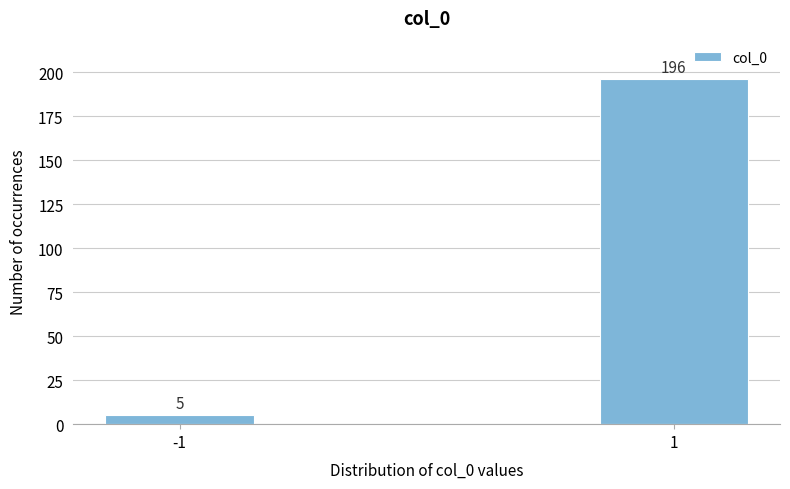

Reading left to right, what are all the values shown in this chart?

-1=5	1=196